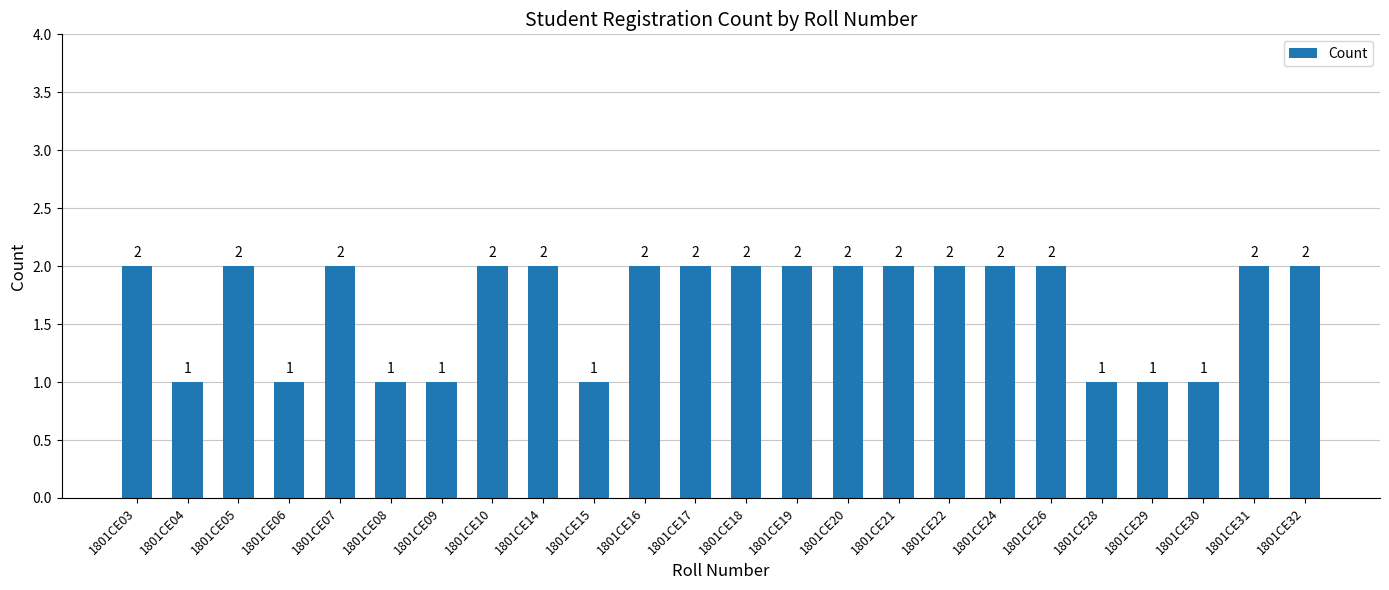

What is the ratio of the value at 1801CE26 to the value at 1801CE18?

1.0